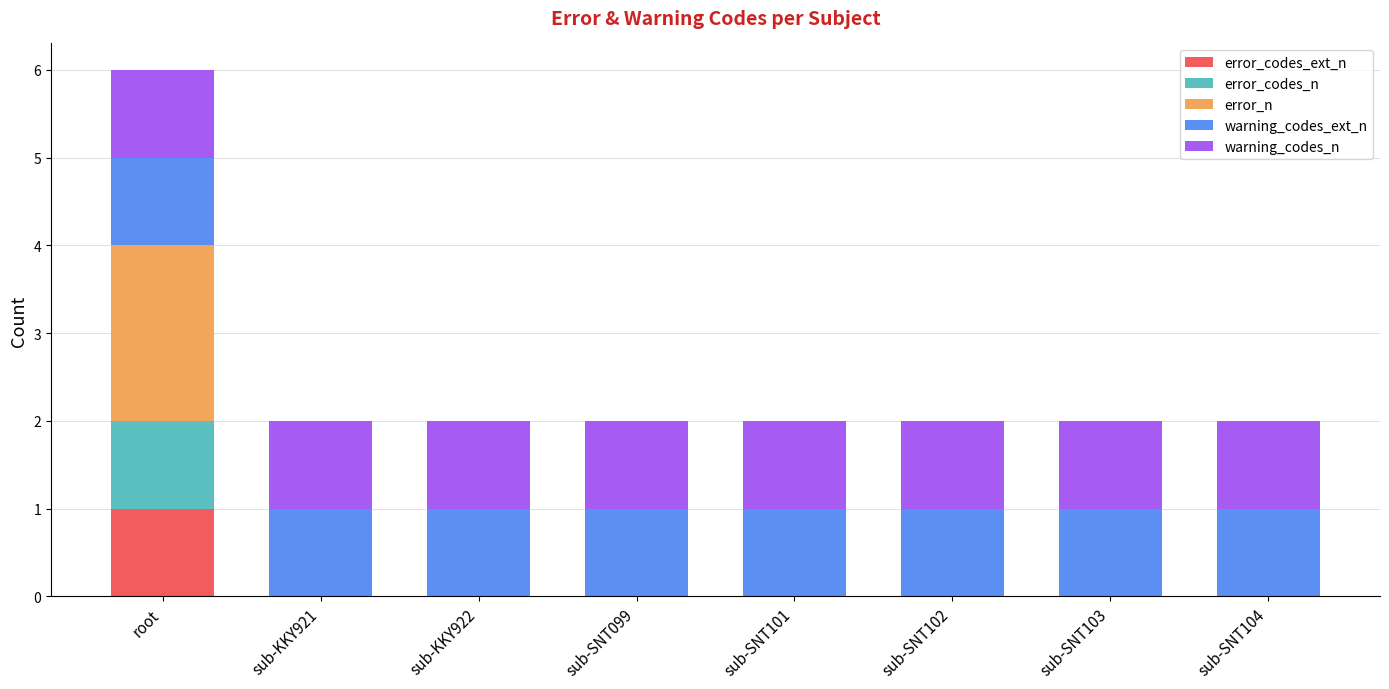

What are all the series names shown in the legend?

error_codes_ext_n, error_codes_n, error_n, warning_codes_ext_n, warning_codes_n